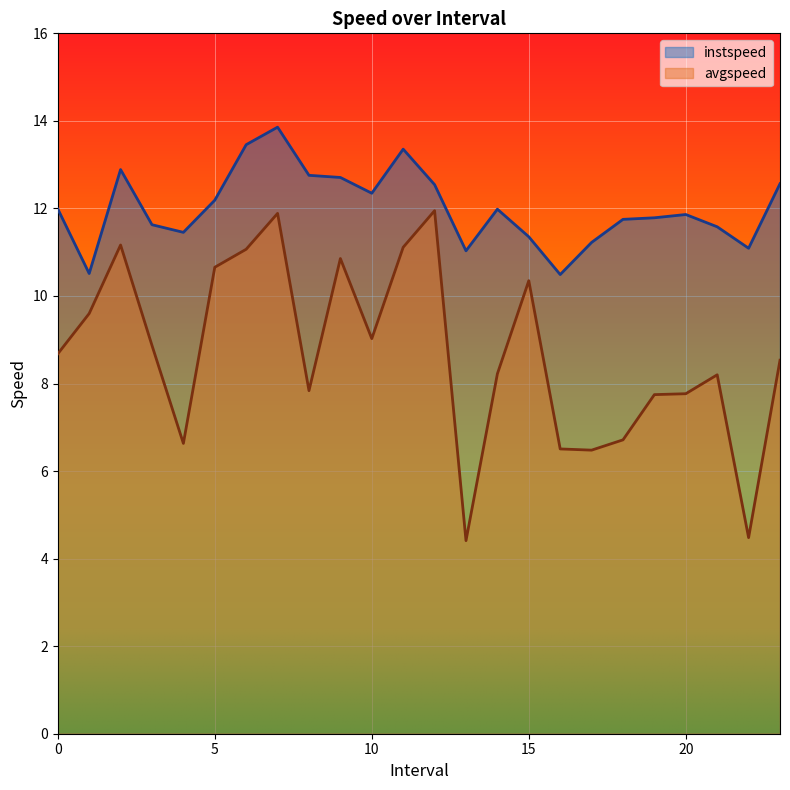

Count the number of data series in this chart.

2